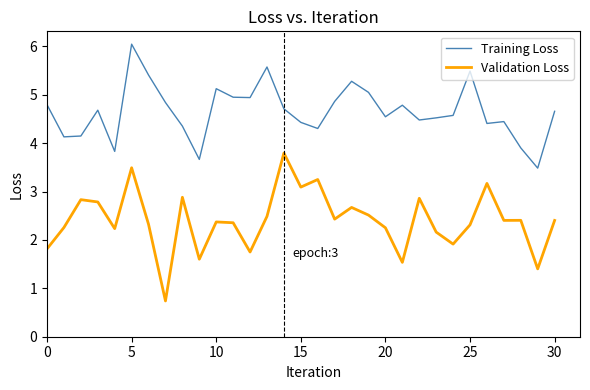

What is the difference between the maximum and minimum values in the Validation Loss series?

3.1